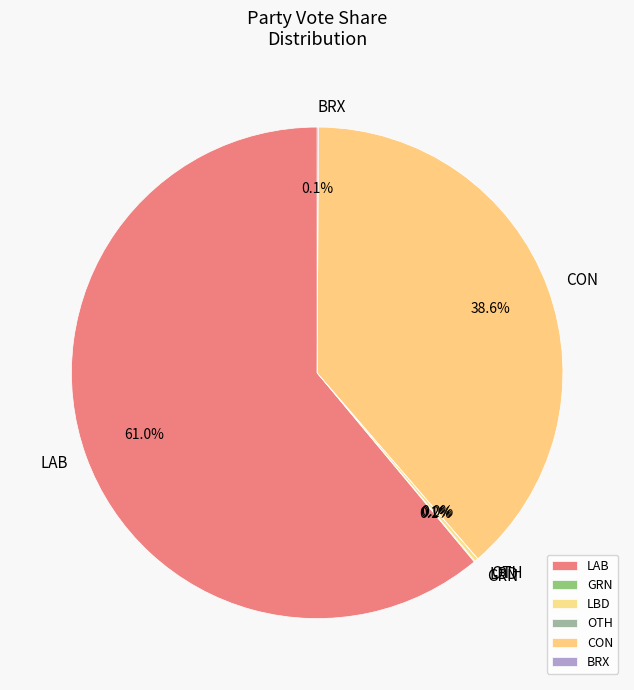

What percentage is NOT represented by LAB?

39.0%